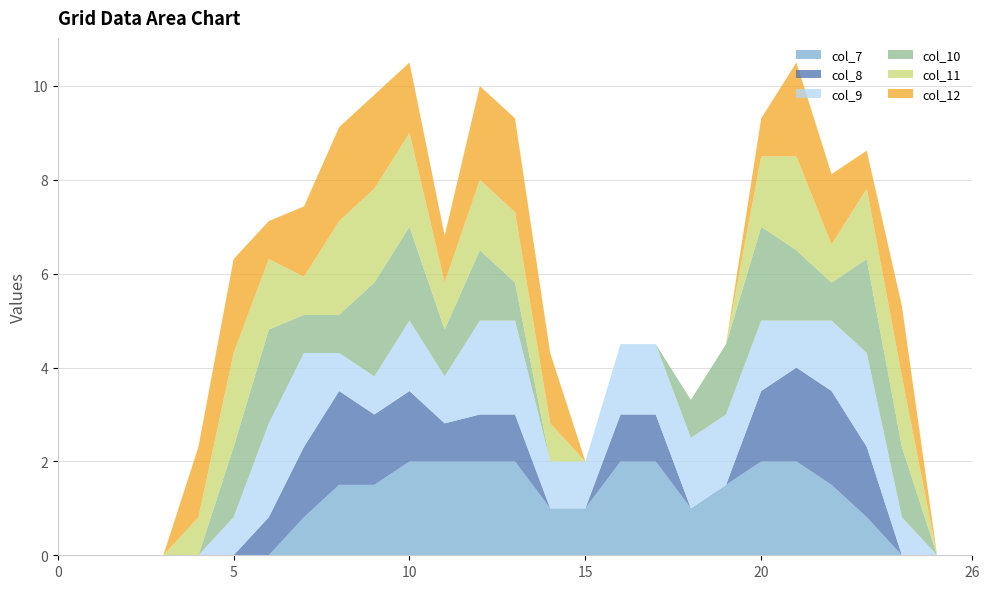

Reading left to right, what are all the values shown in this chart?

col_7: 0=0.0	1=0.0	2=0.0	3=0.0	4=0.0	5=0.0	6=0.0	7=0.8	8=1.5	9=1.5	10=2.0	11=2.0	12=2.0	13=2.0	14=1.0	15=1.0	16=2.0	17=2.0	18=1.0	19=1.5	20=2.0	21=2.0	22=1.5	23=0.8	24=0.0	25=0.0	26=0.0
col_8: 0=0.0	1=0.0	2=0.0	3=0.0	4=0.0	5=0.0	6=0.8	7=1.5	8=2.0	9=1.5	10=1.5	11=0.8	12=1.0	13=1.0	14=0.0	15=0.0	16=1.0	17=1.0	18=0.0	19=0.0	20=1.5	21=2.0	22=2.0	23=1.5	24=0.0	25=0.0	26=0.0
col_9: 0=0.0	1=0.0	2=0.0	3=0.0	4=0.0	5=0.8	6=2.0	7=2.0	8=0.8	9=0.8	10=1.5	11=1.0	12=2.0	13=2.0	14=1.0	15=1.0	16=1.5	17=1.5	18=1.5	19=1.5	20=1.5	21=1.0	22=1.5	23=2.0	24=0.8	25=0.0	26=0.0
col_10: 0=0.0	1=0.0	2=0.0	3=0.0	4=0.0	5=1.5	6=2.0	7=0.8	8=0.8	9=2.0	10=2.0	11=1.0	12=1.5	13=0.8	14=0.0	15=0.0	16=0.0	17=0.0	18=0.8	19=1.5	20=2.0	21=1.5	22=0.8	23=2.0	24=1.5	25=0.0	26=0.0
col_11: 0=0.0	1=0.0	2=0.0	3=0.0	4=0.8	5=2.0	6=1.5	7=0.8	8=2.0	9=2.0	10=2.0	11=1.0	12=1.5	13=1.5	14=0.8	15=0.0	16=0.0	17=0.0	18=0.0	19=0.0	20=1.5	21=2.0	22=0.8	23=1.5	24=1.5	25=0.0	26=0.0
col_12: 0=0.0	1=0.0	2=0.0	3=0.0	4=1.5	5=2.0	6=0.8	7=1.5	8=2.0	9=2.0	10=1.5	11=1.0	12=2.0	13=2.0	14=1.5	15=0.0	16=0.0	17=0.0	18=0.0	19=0.0	20=0.8	21=2.0	22=1.5	23=0.8	24=1.5	25=0.0	26=0.0